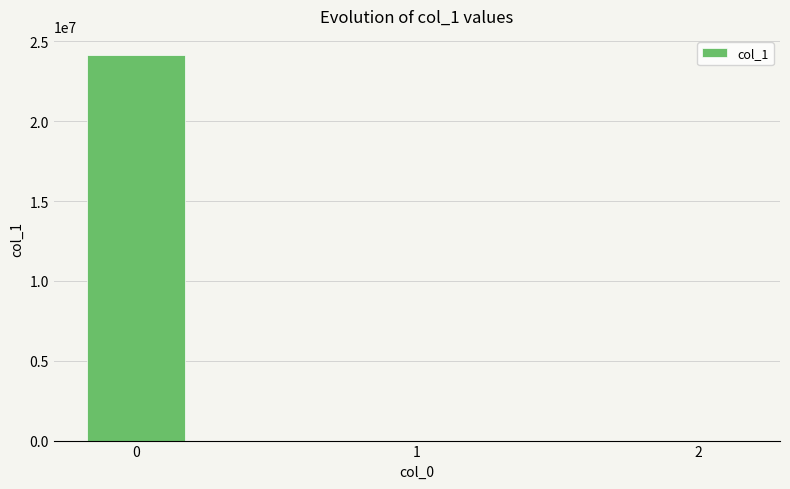

Is it true that the value at 0 is 40776841.7?

False